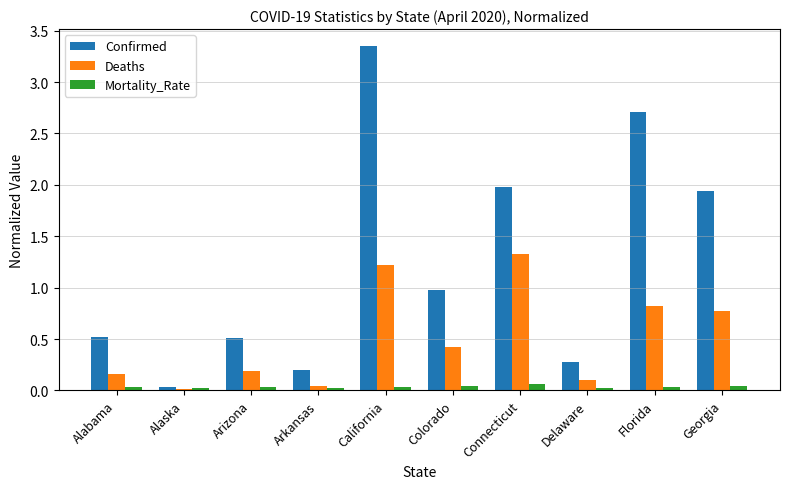

Is it true that Confirmed equals 4.3 at Florida?

False